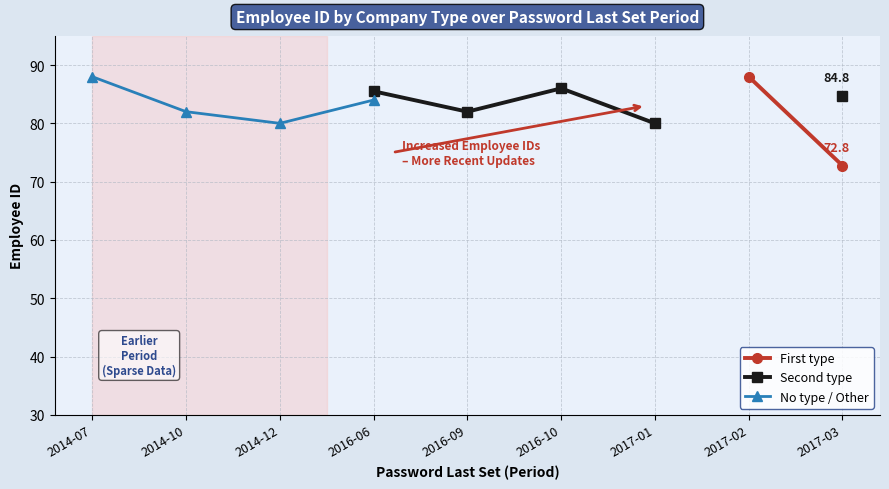

True or false: First type and Second type intersect in this chart.

False